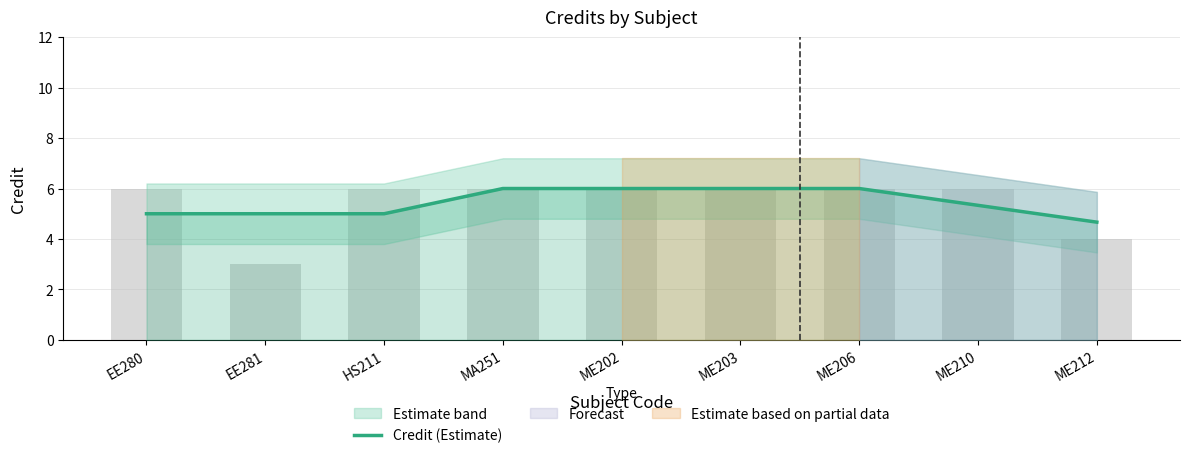

Rank the categories by value from highest to lowest.

MA251, ME202, ME203, ME206, ME210, EE280, EE281, HS211, ME212